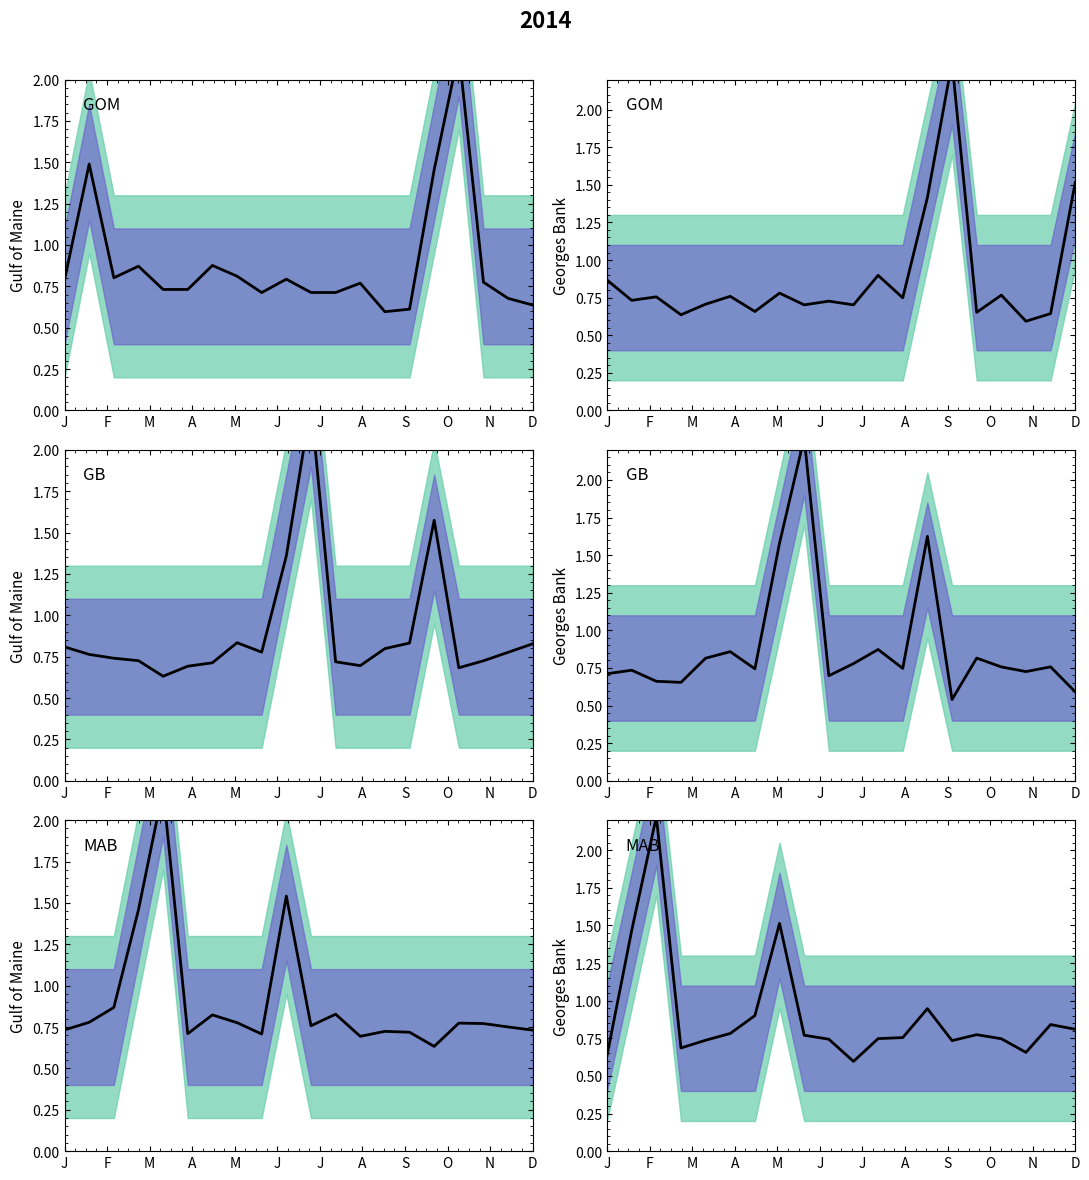

Read the value at J.

0.8